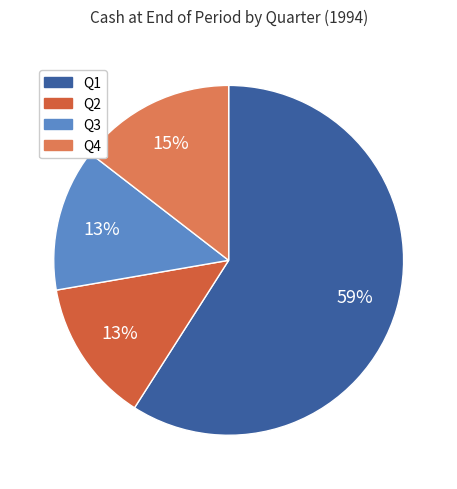

Rank the categories by value from highest to lowest.

Q1, Q4, Q2, Q3